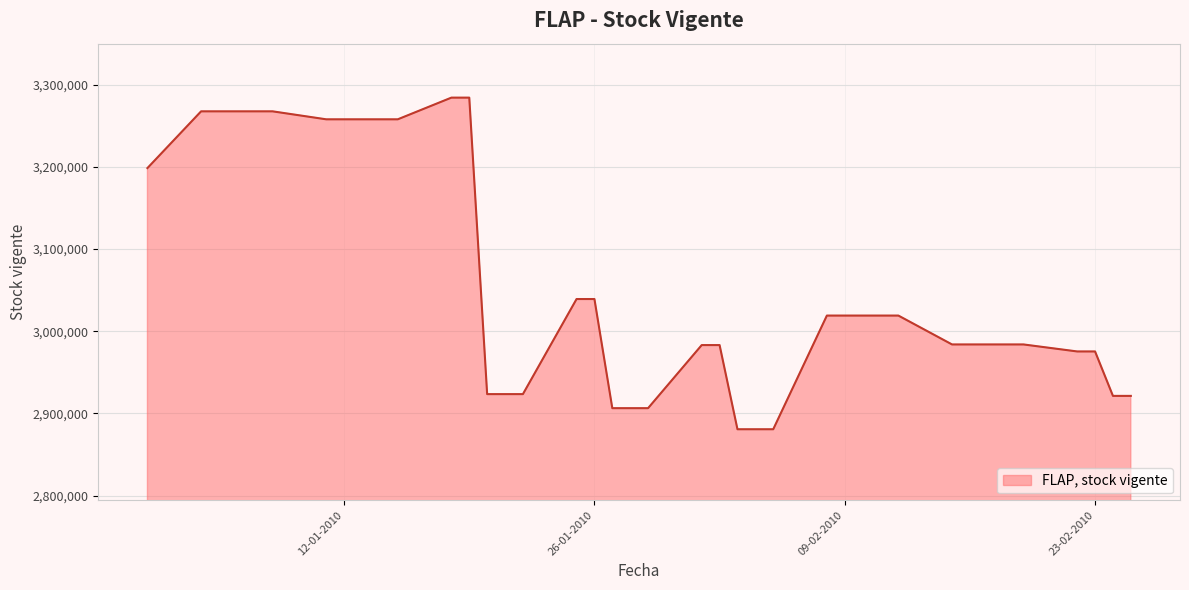

What is the minimum value shown in the chart?

2880707